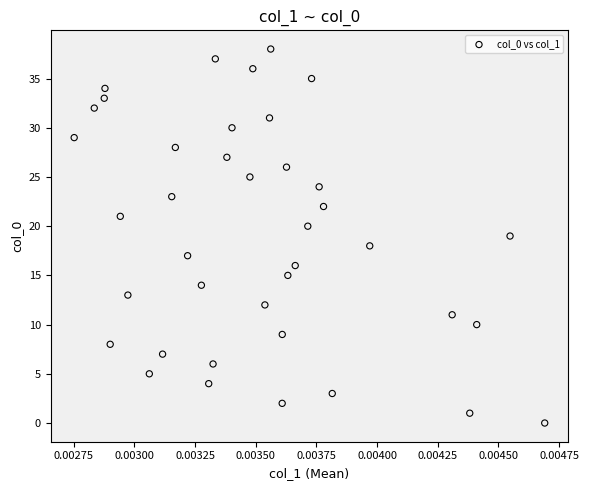

What is the range of Y values (max minus min)?

38